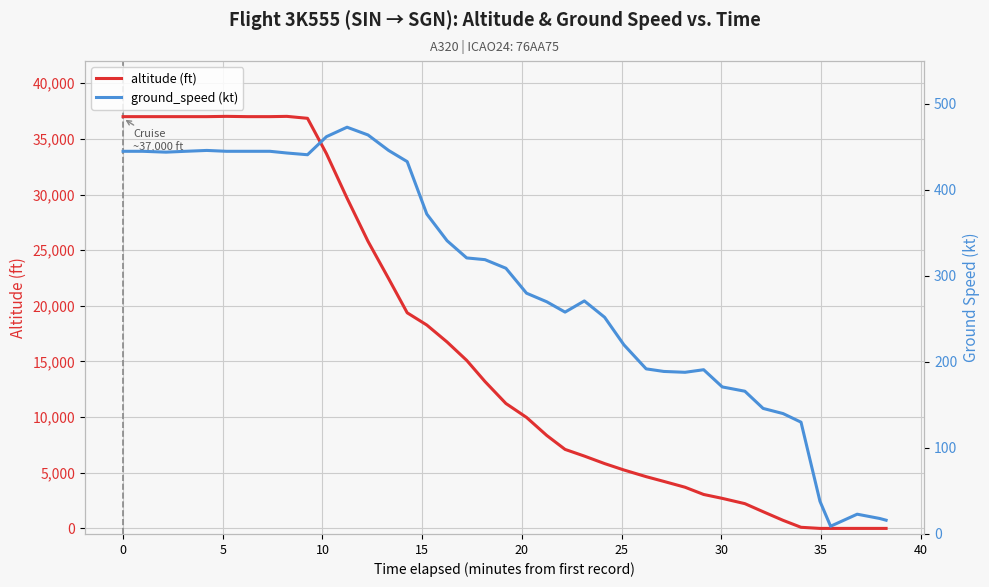

What are all the series names shown in the legend?

altitude (ft), ground_speed (kt)